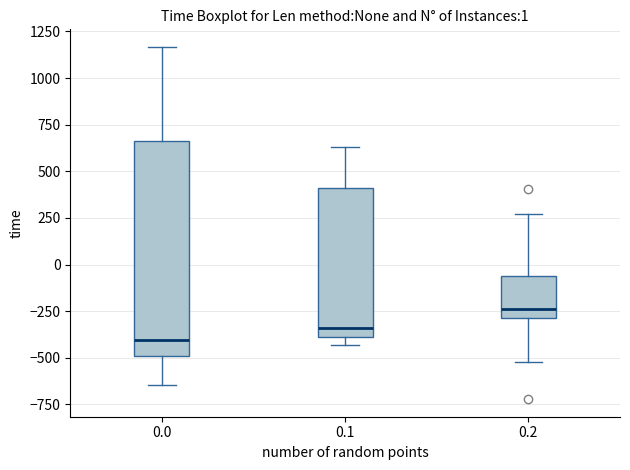

Which box is the tallest, from its lower edge to its upper edge?

0.0